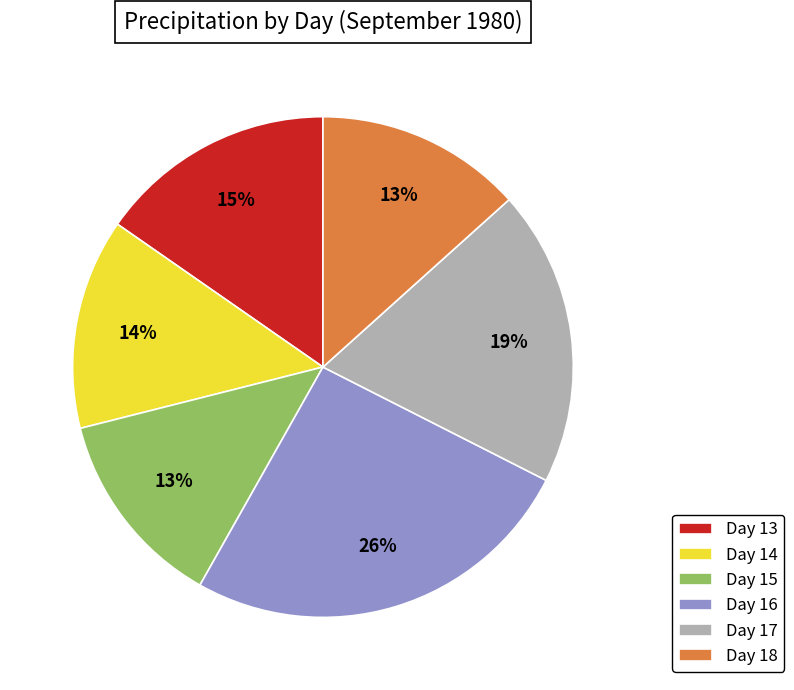

Is there a majority slice in this chart?

No